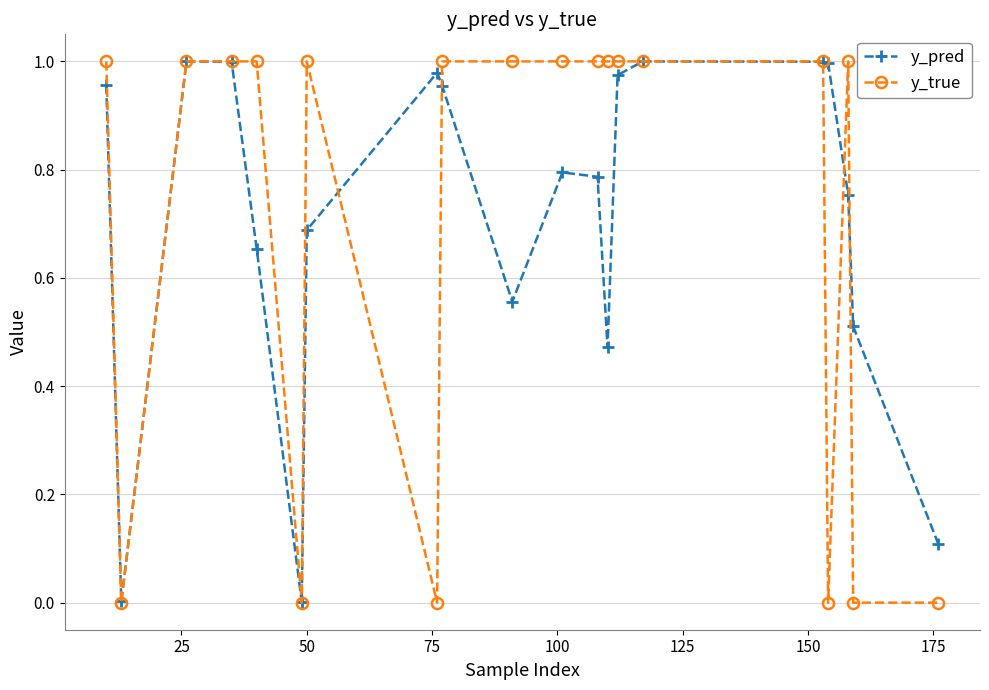

In y_pred, how many points are higher than both neighbors (excluding endpoints)?

4